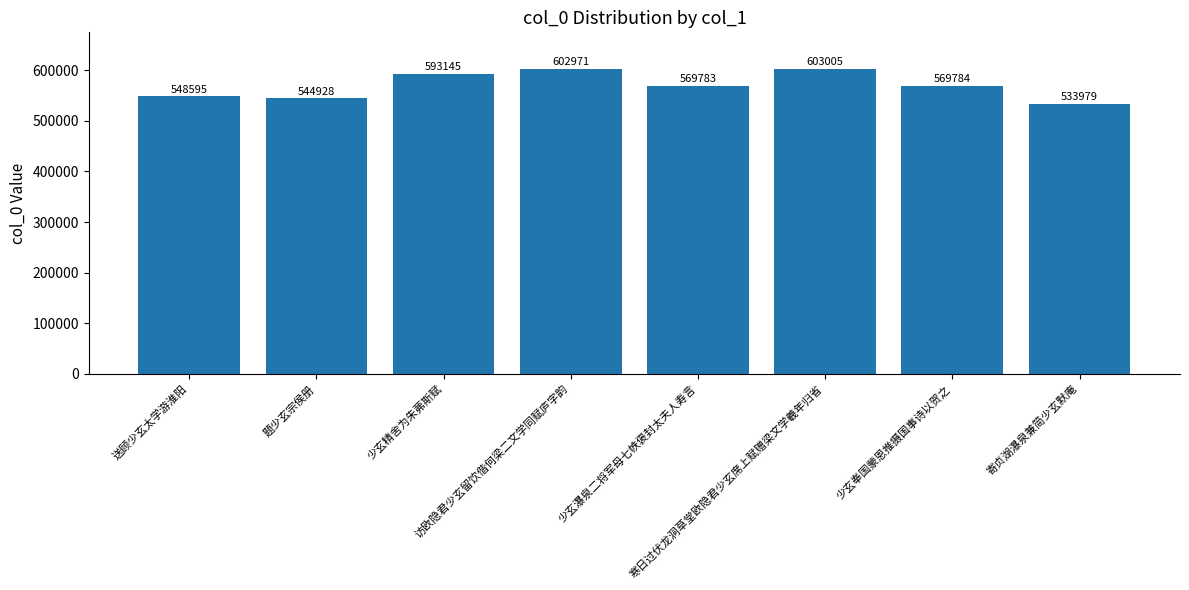

Reading left to right, what are all the values shown in this chart?

送顾少玄太学游淮阳=548595	题少玄宗侯册=544928	少玄精舍为朱茀斯赋=593145	访欧隐君少玄留饮偕何梁二文学同赋庐字韵=602971	少玄瀑泉二将军母七帙褒封太夫人寿言=569783	寒日过伏龙洞草堂欧隐君少玄席上赋赠梁文学羲年归省=603005	少玄奉国蒙恩推摄国事诗以贺之=569784	寄贞湖瀑泉兼简少玄默庵=533979